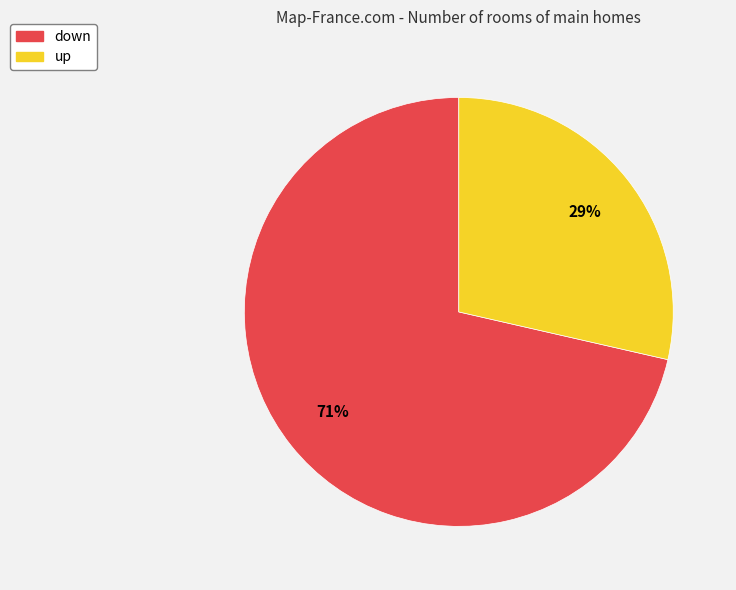

To the nearest percent, what portion does up represent?

29%